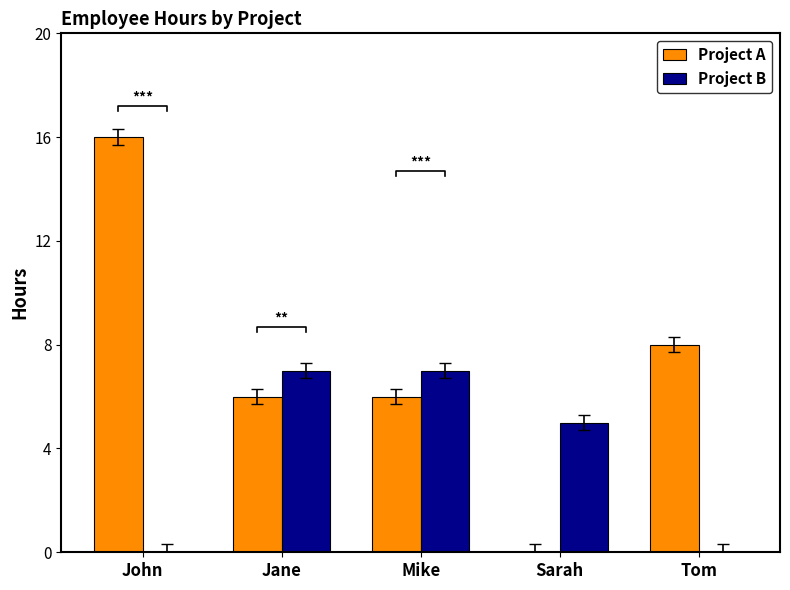

Reading left to right, extract all data points from this chart.

Project A: 16	6	6	0	8
Project B: 0	7	7	5	0